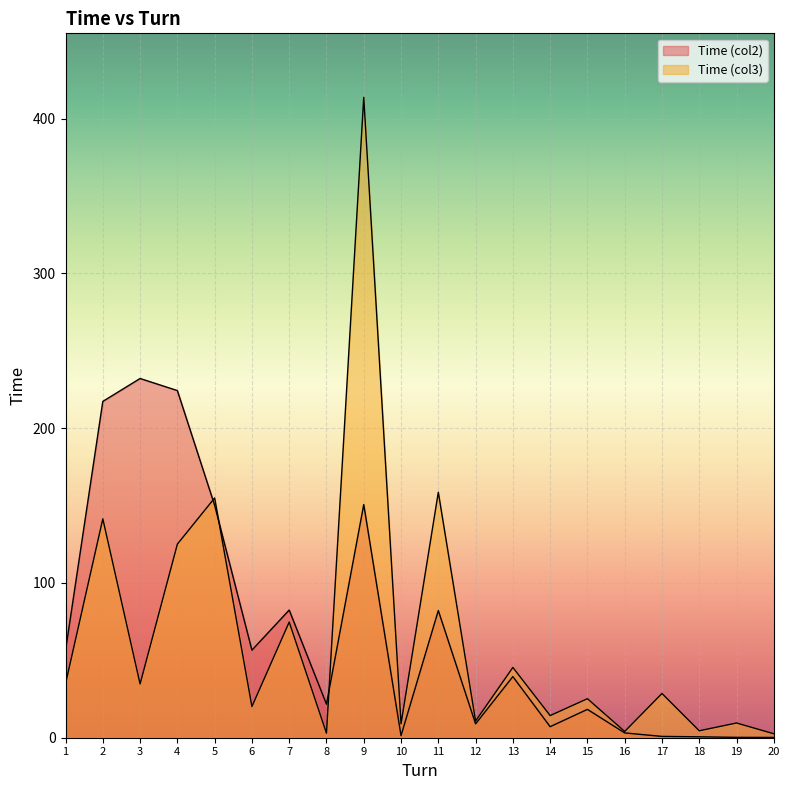

Is it true that Time (col2) equals 13.0 at 8?

False